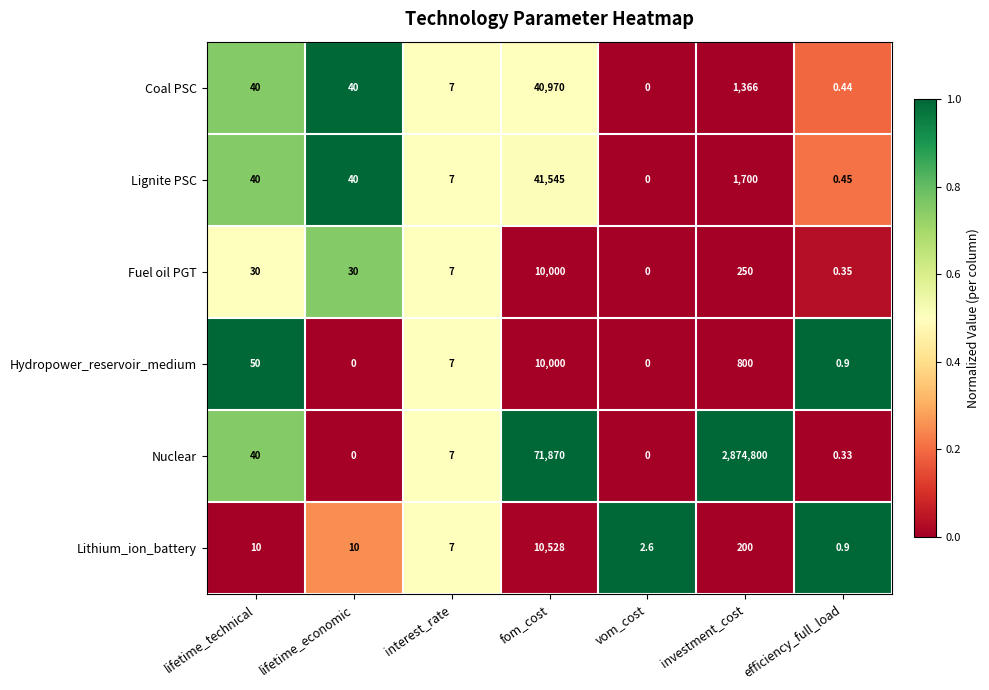

Is the value of Hydropower_reservoir_medium at lifetime_technical greater than the value of Coal PSC at interest_rate?

Yes